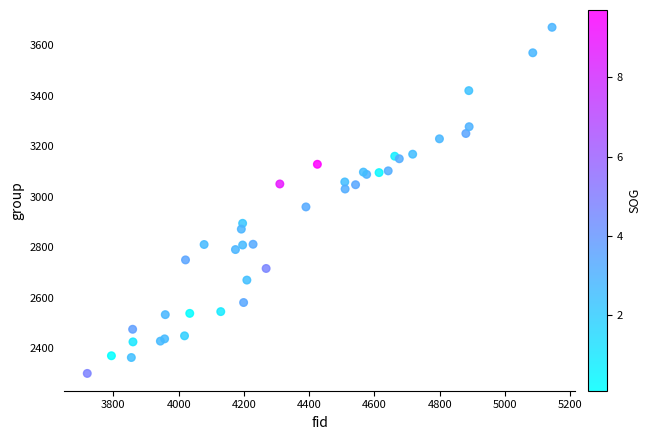

What Y value in the scatter plot is closest to 2986?

2960